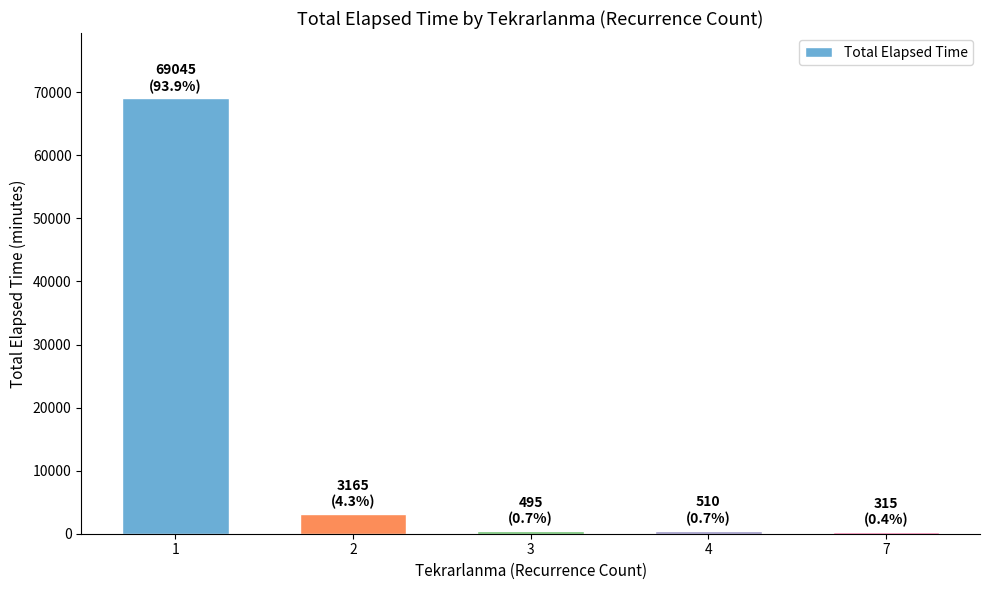

What is the maximum value shown in the chart?

69045